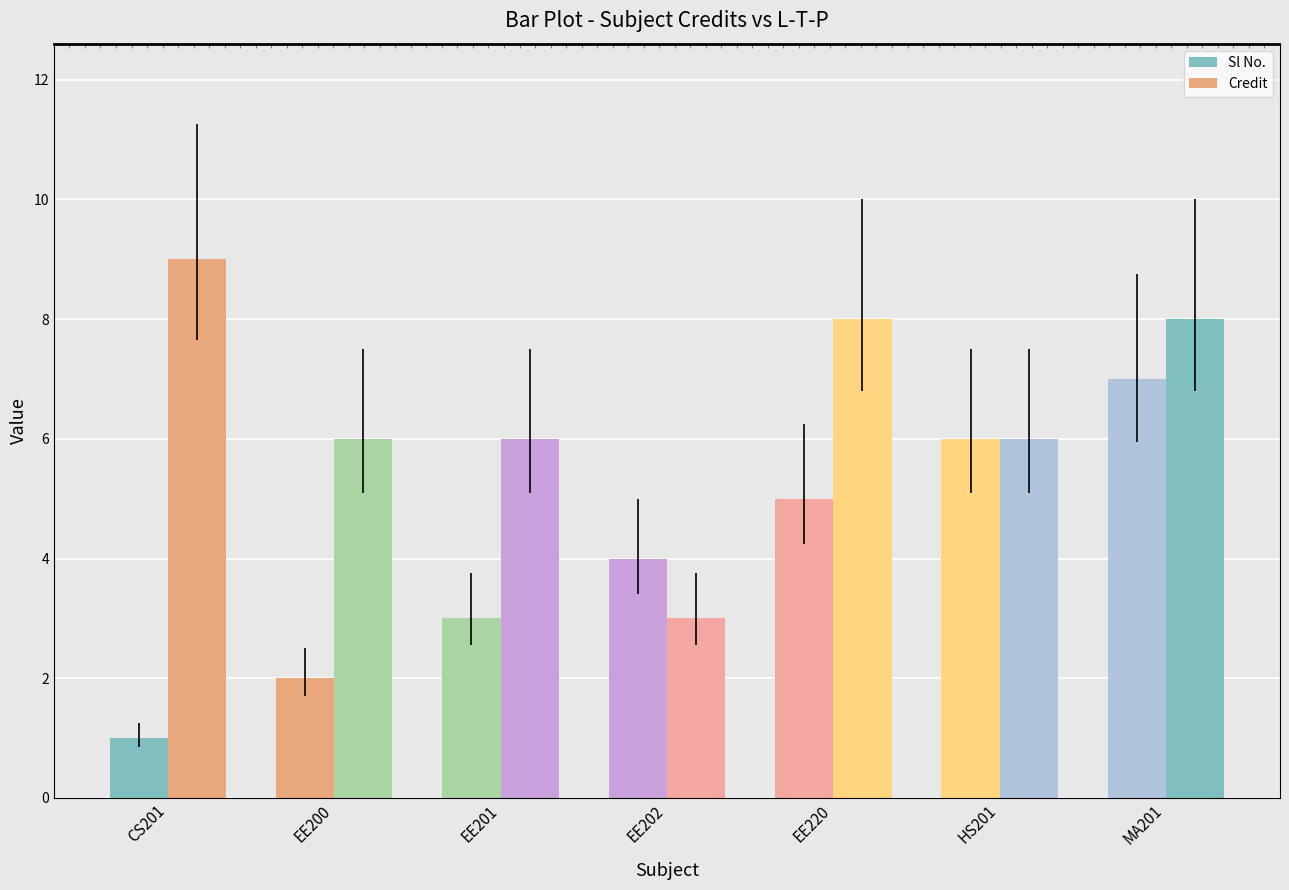

At which category is the sum across all series the highest?

MA201